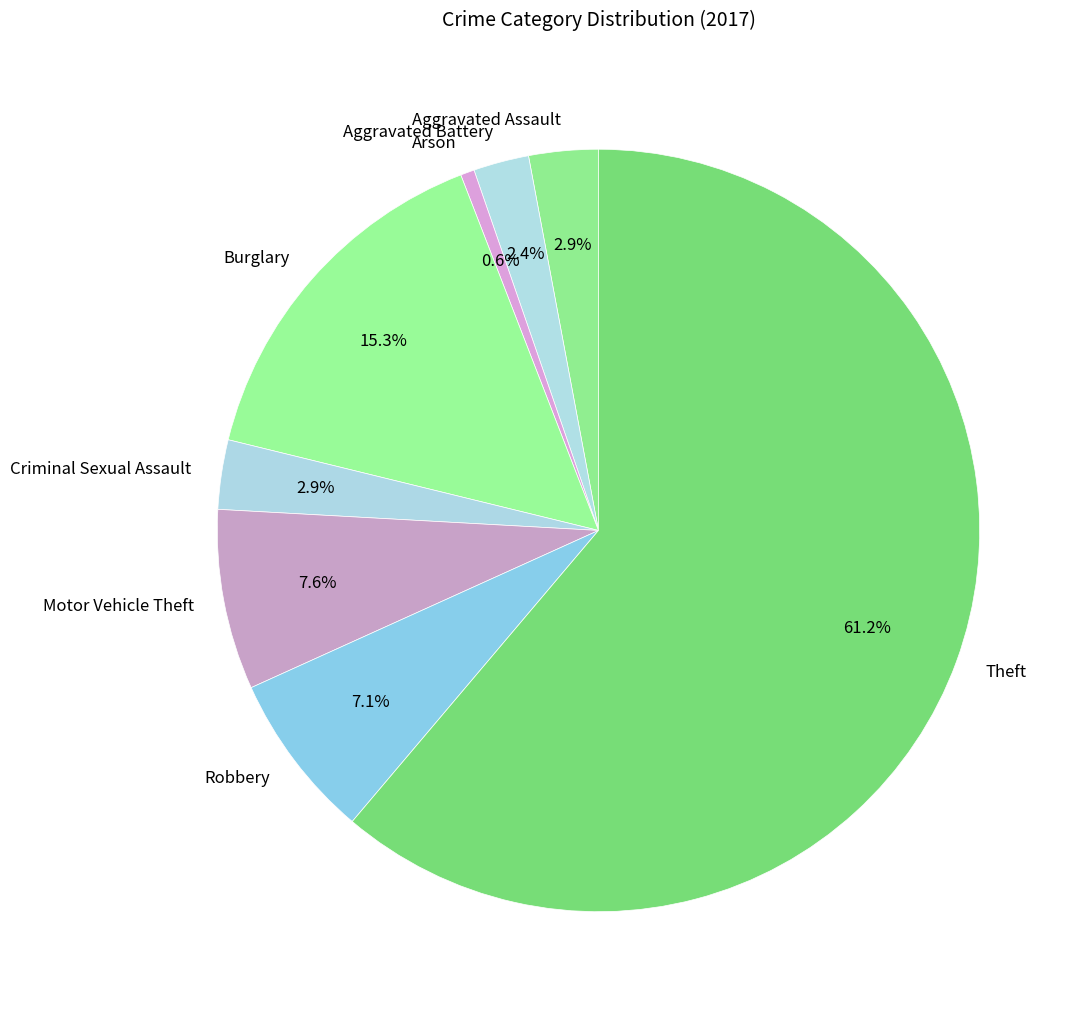

Count the number of slices in the pie.

8